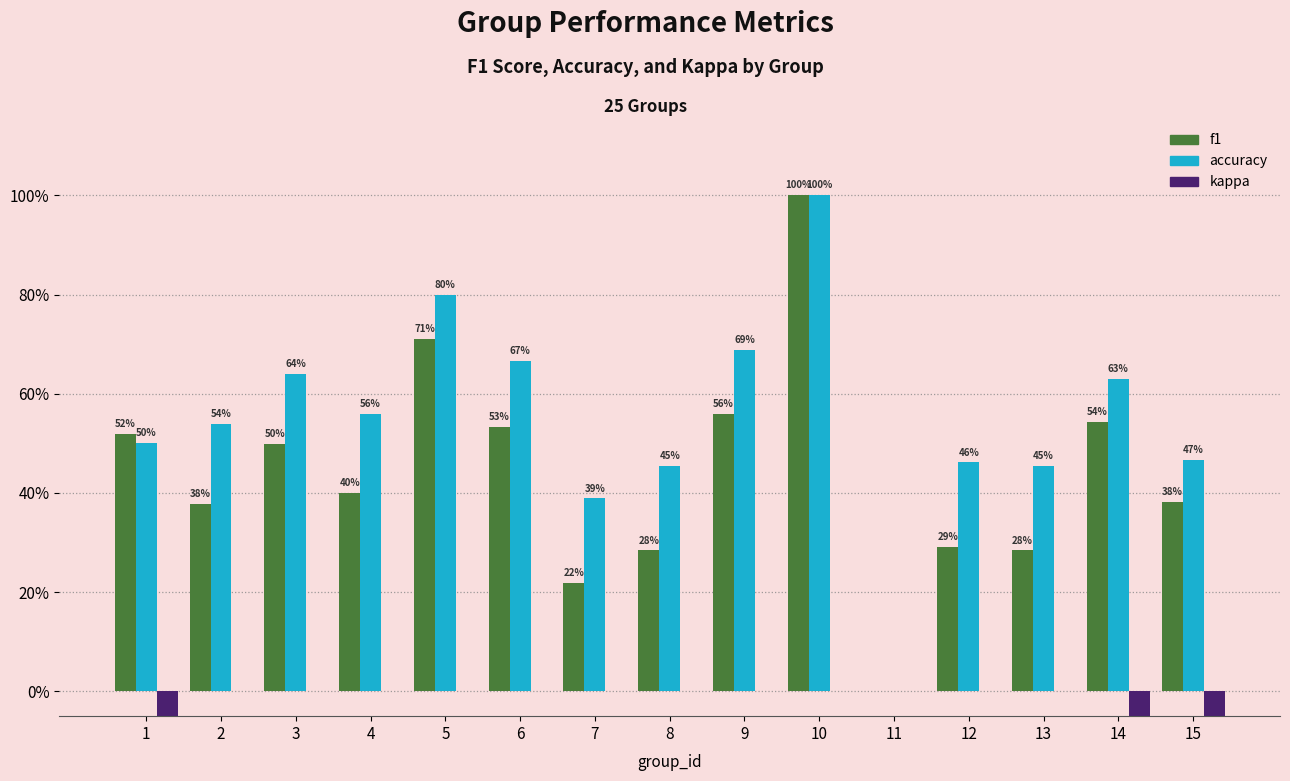

True or false: kappa has a value of 0.0 at 6.

True